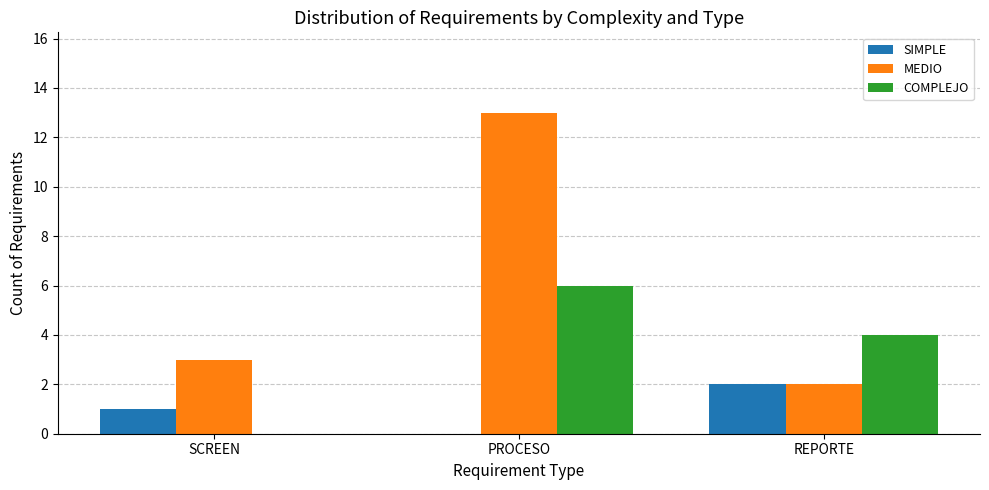

Reading left to right, transcribe all the data shown in this chart.

SIMPLE: 1	0	2
MEDIO: 3	13	2
COMPLEJO: 0	6	4